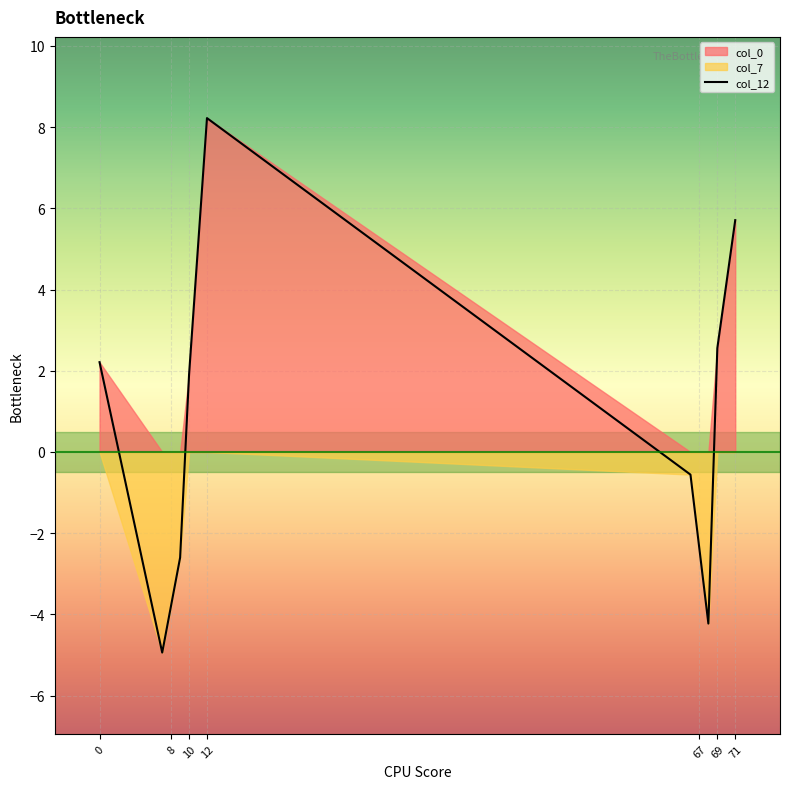

The col_12 series shows 11.9 at col_7. True or false?

False